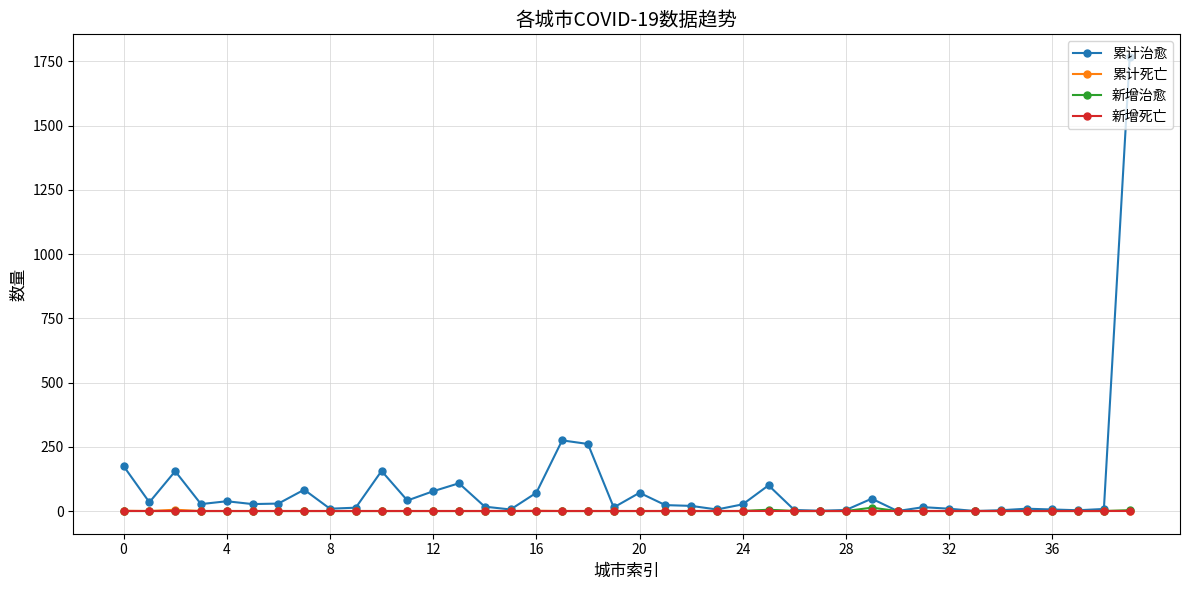

What is the average value of the 累计治愈 series?

93